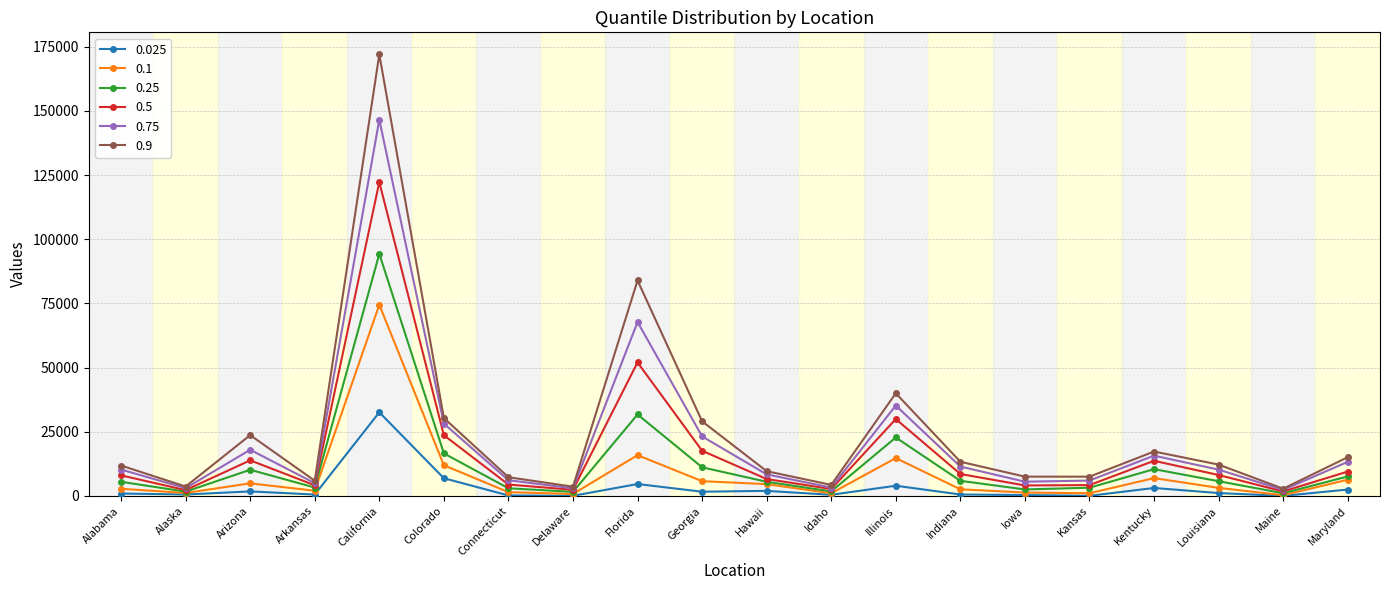

What is the sum of the 0.9 values at Colorado and Idaho?

34642